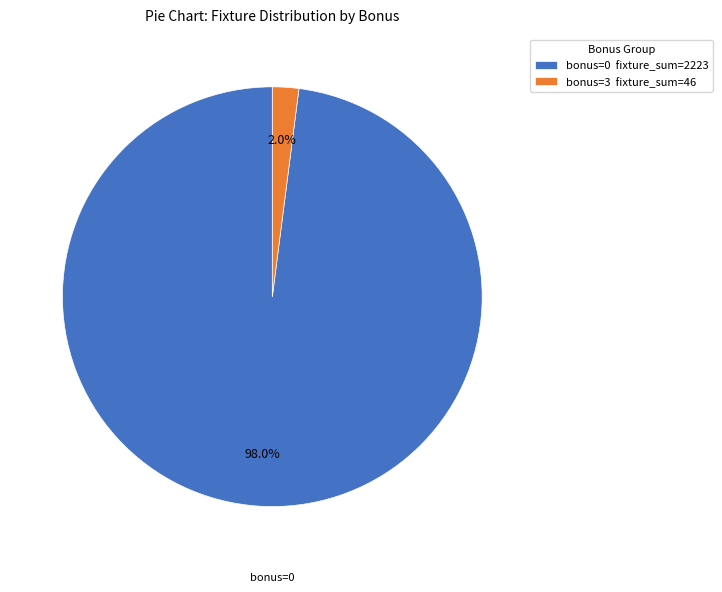

Between bonus=0 fixture_sum=2223 and bonus=3 fixture_sum=46, which is larger?

bonus=0 fixture_sum=2223